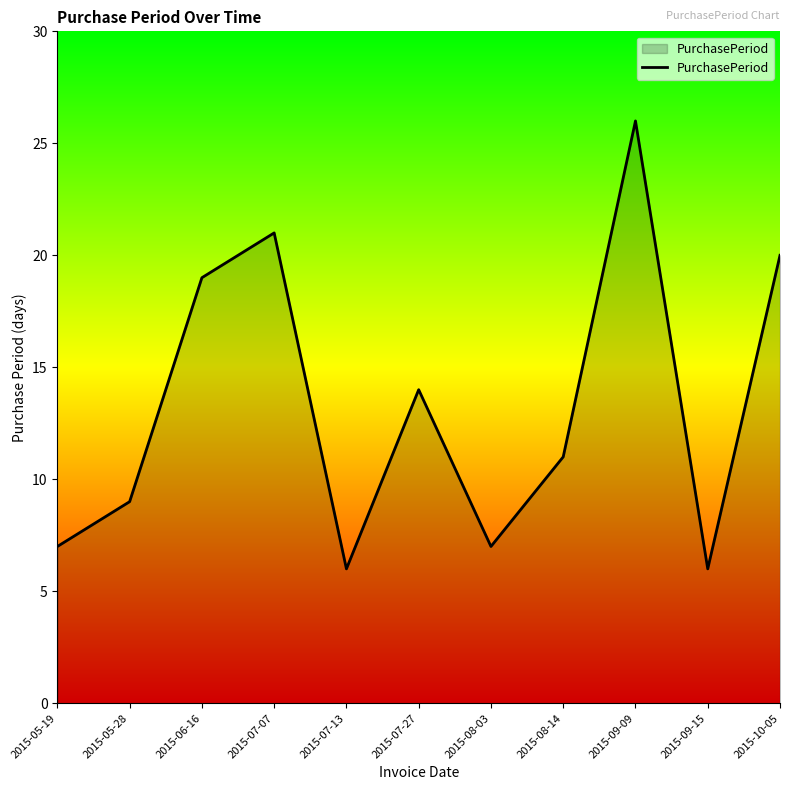

What is the difference between the values at 2015-10-05 and 2015-07-07?

1